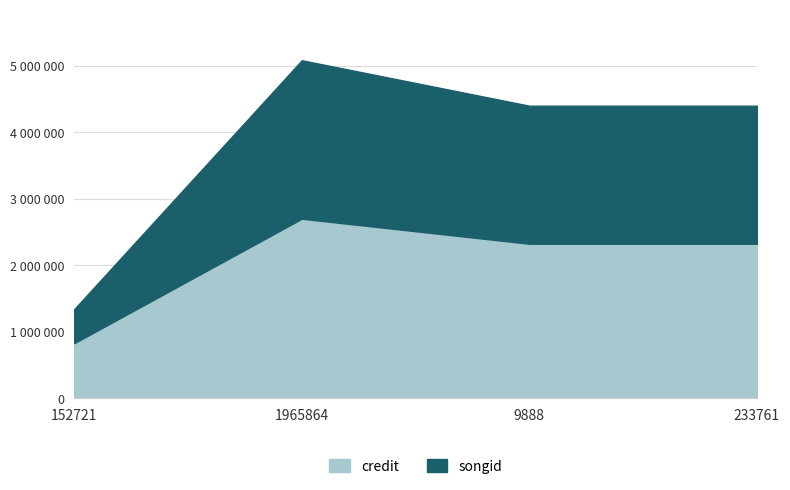

What is the difference between the songid values at 1965864 and 9888?

306848